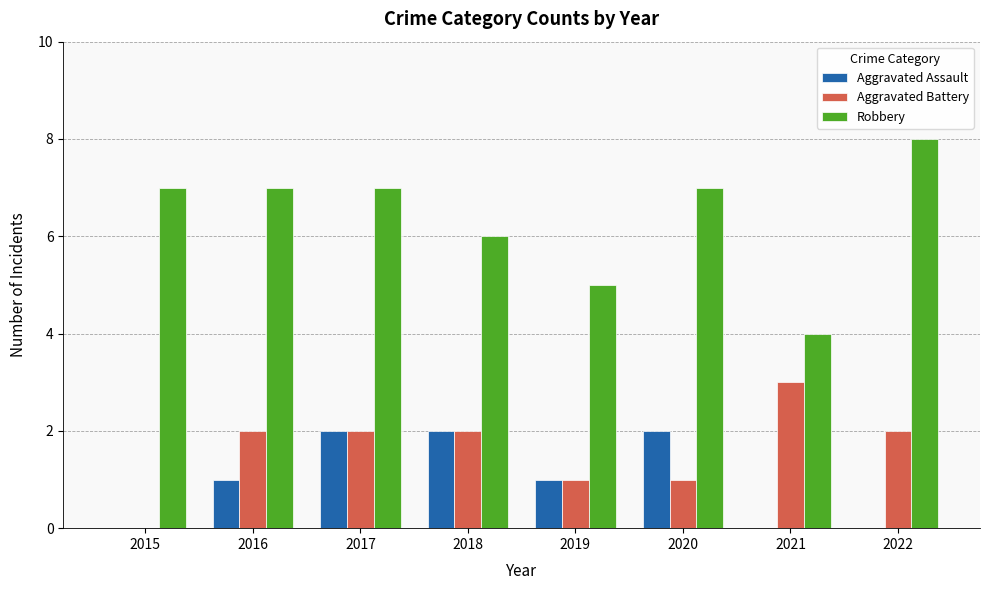

Are the bars grouped side by side (vs. stacked)?

Yes